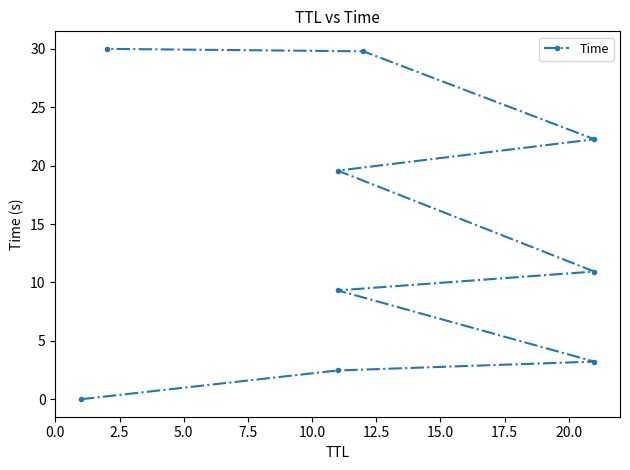

What is the value of the 3rd point from the left?

3.2